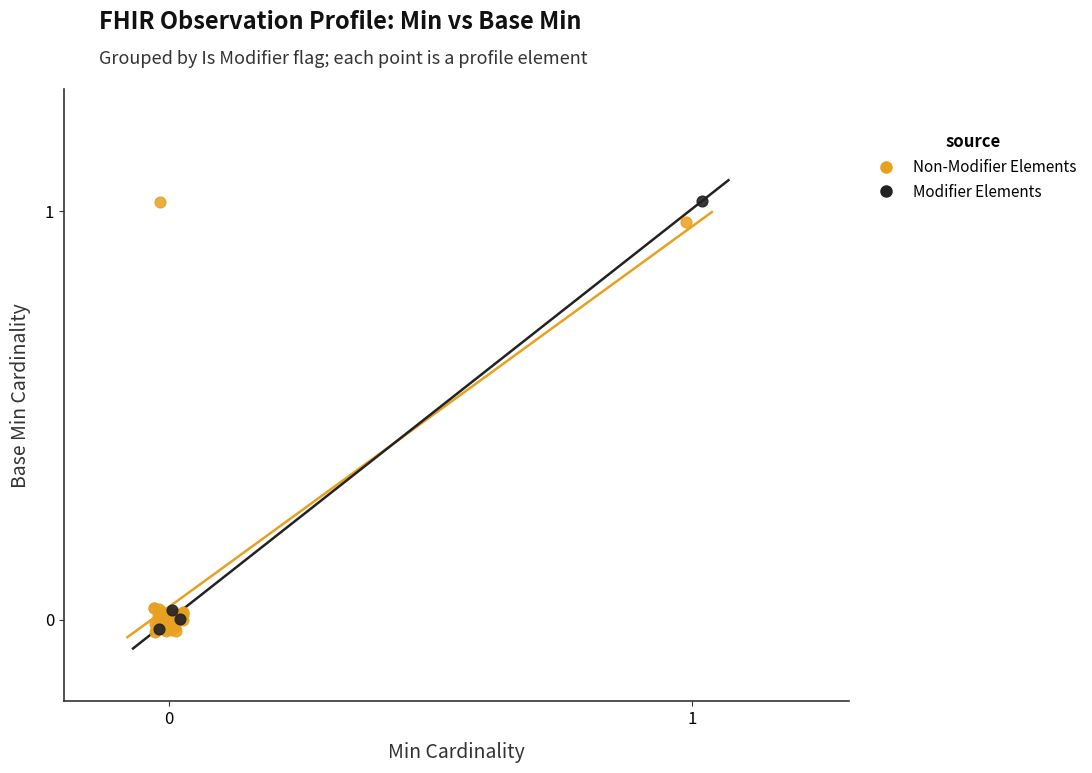

Which series has the widest spread of Y values?

Non-Modifier Elements